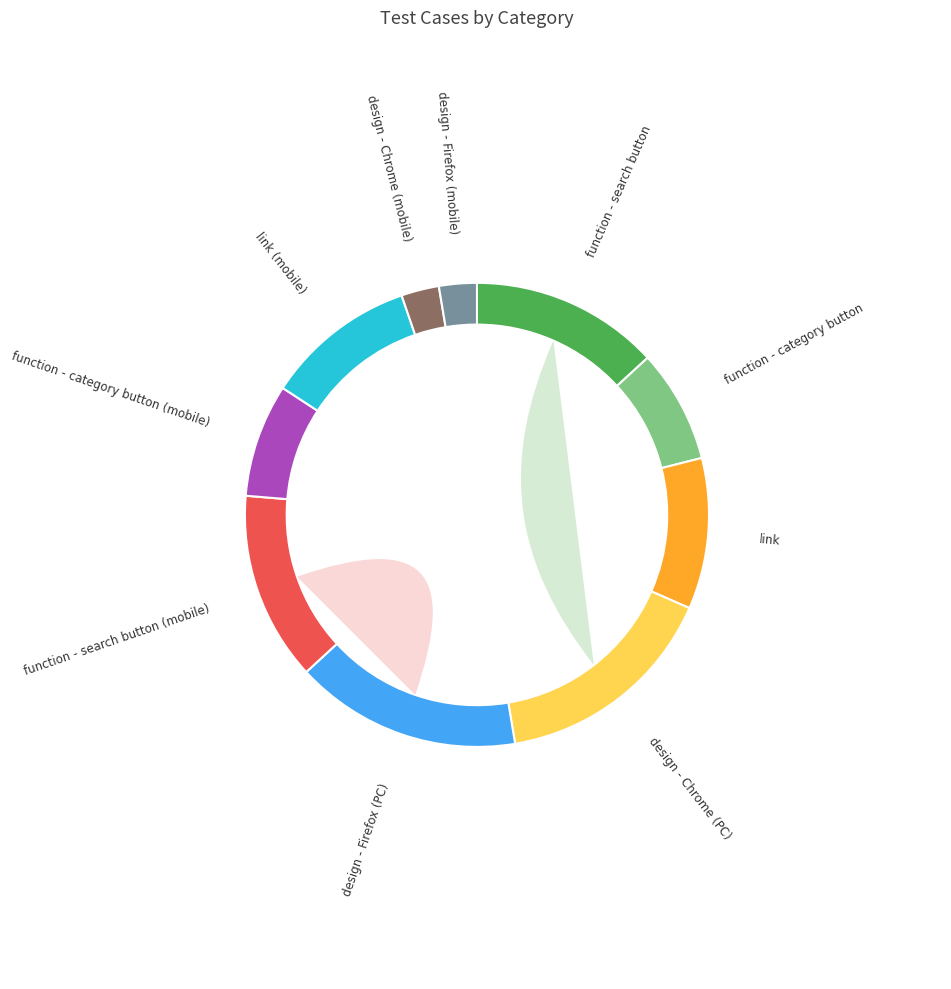

The function - category button (mobile) slice represents 8% of the pie. True or false?

True